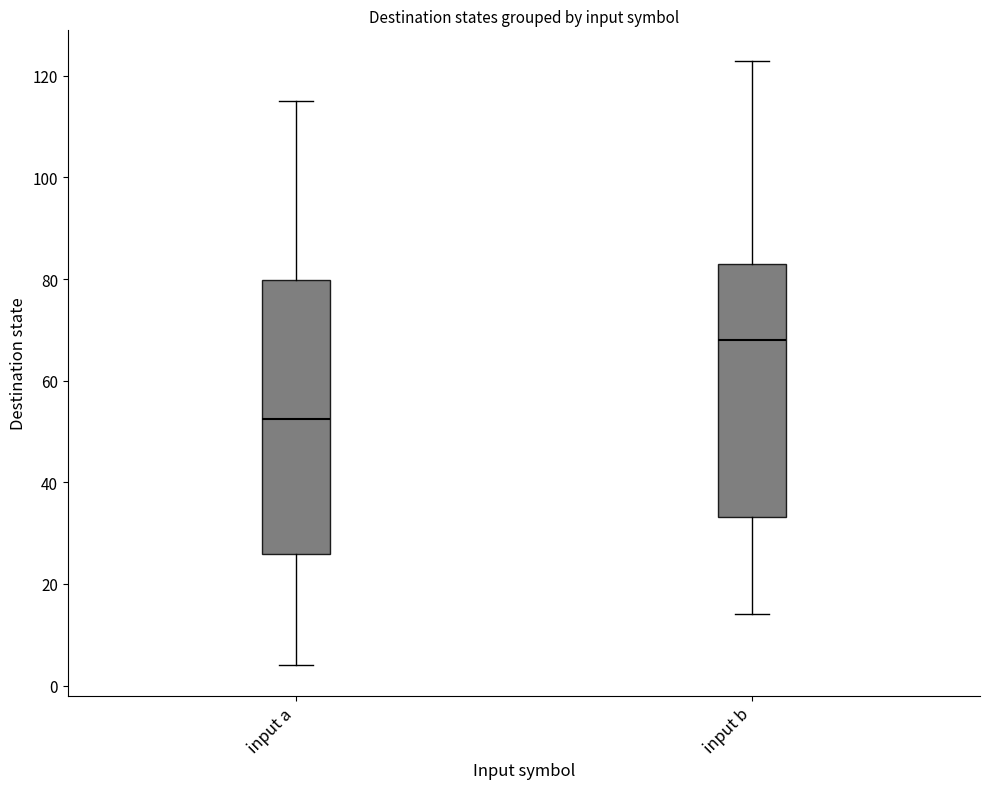

Reading left to right, read every box against the y-axis: the position of its median line, the range the box covers, and the ends of its whiskers. The values are not printed on the chart, so give them approximately, as read against the axis.

input a: median 52, box 26 to 80, whiskers 4 to 116
input b: median 68, box 34 to 84, whiskers 14 to 124